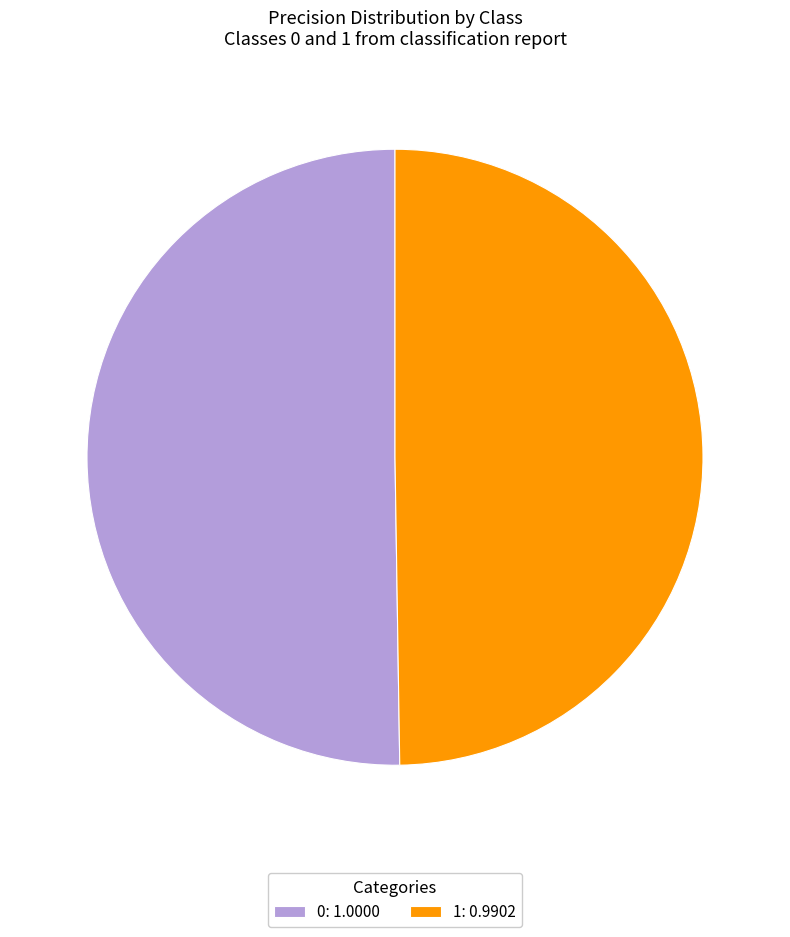

How many segments does this pie chart have?

2